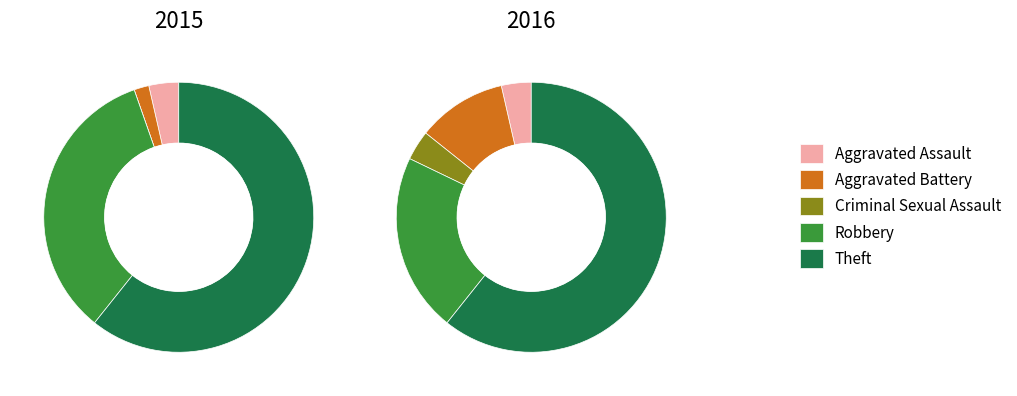

Which series has the widest spread of values?

2015